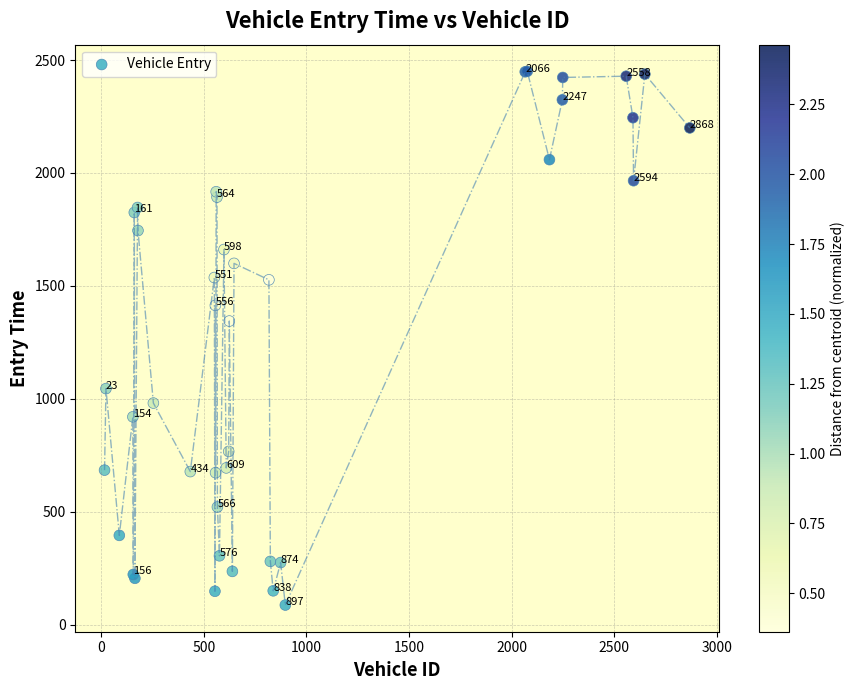

What Y value in the scatter plot is closest to 1268?

1344.2